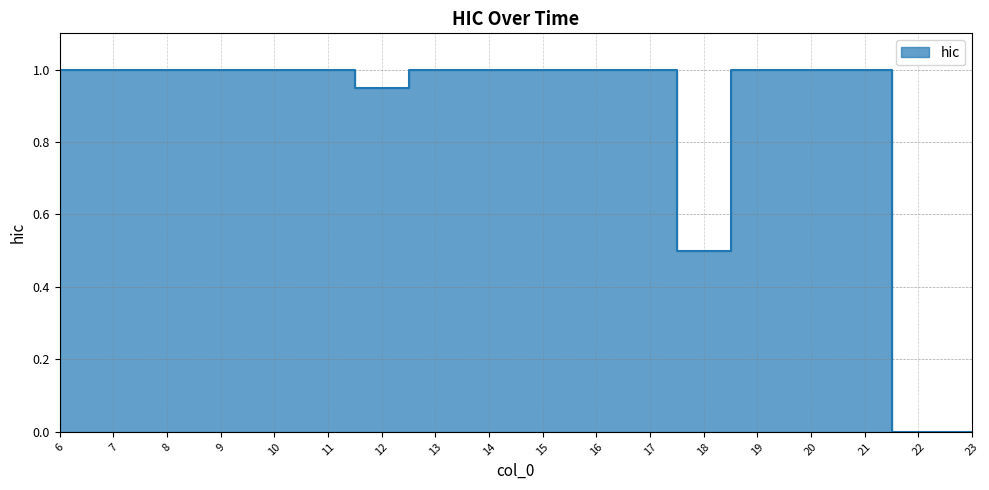

Rank the categories by value from highest to lowest.

6, 7, 8, 9, 10, 11, 13, 14, 15, 16, 17, 19, 20, 21, 12, 18, 22, 23